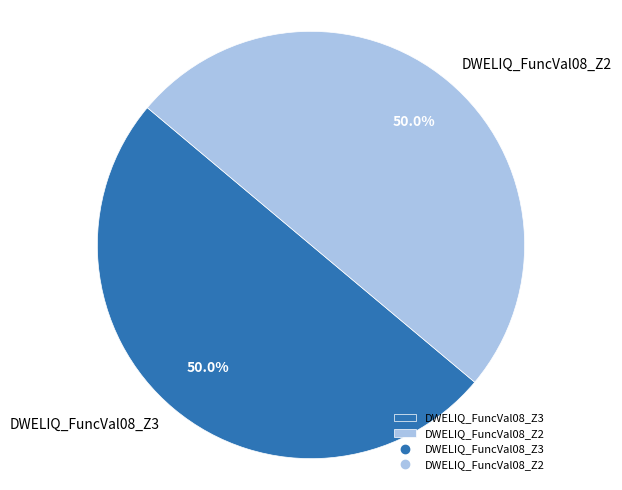

What percentage do DWELIQ_FuncVal08_Z3 and DWELIQ_FuncVal08_Z2 together represent?

100.0%